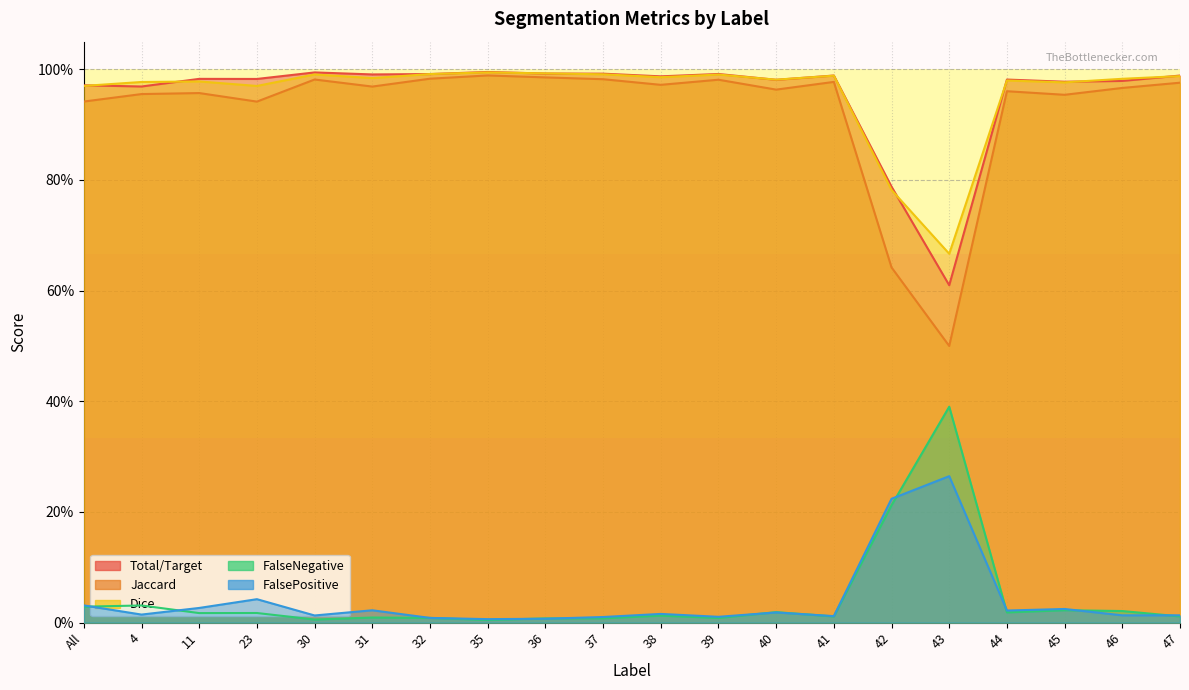

Where is FalseNegative nearest to the value 0?

35